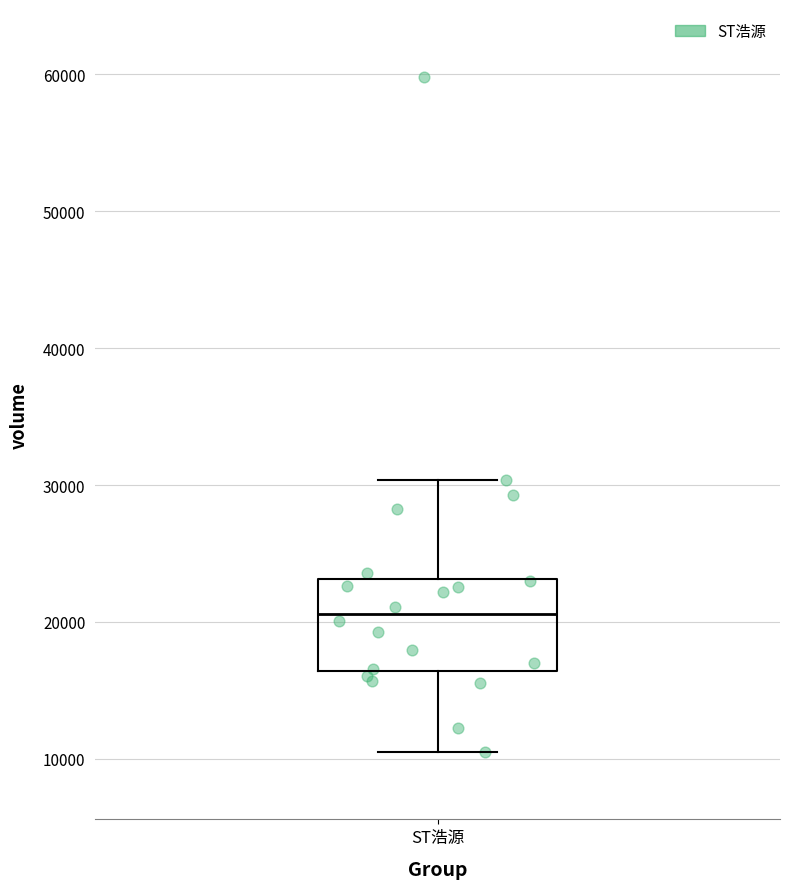

Read this box plot against the y-axis: the position of the median line, the range covered by the box, and the ends of both whiskers. The values are not printed on the chart, so give them approximately, as read against the axis.

median 21000, box 16000 to 23000, whiskers 11000 to 30000